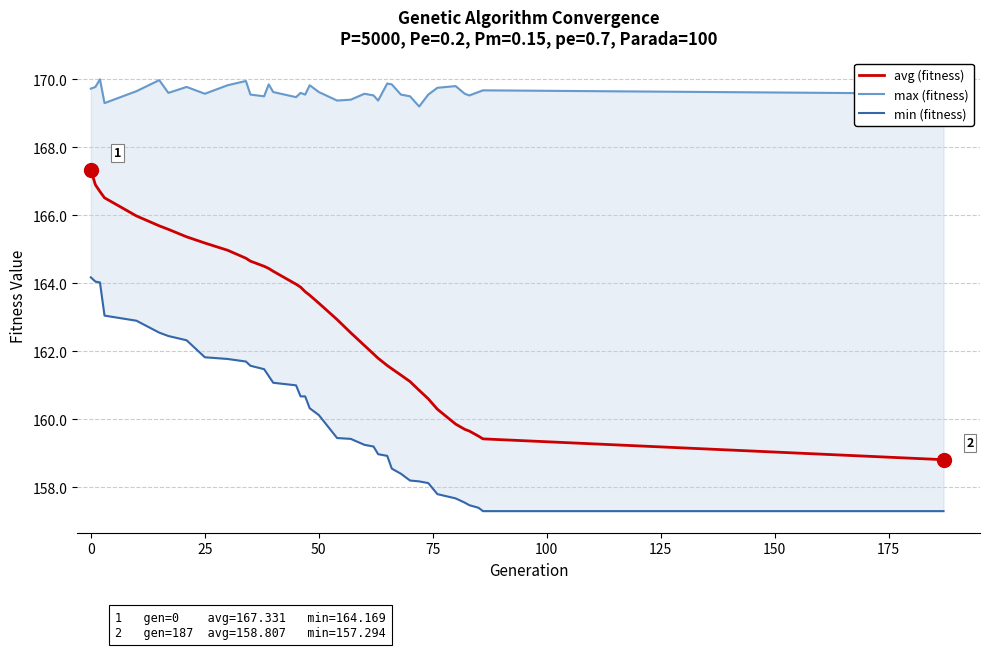

How many lines are shown in the chart?

3